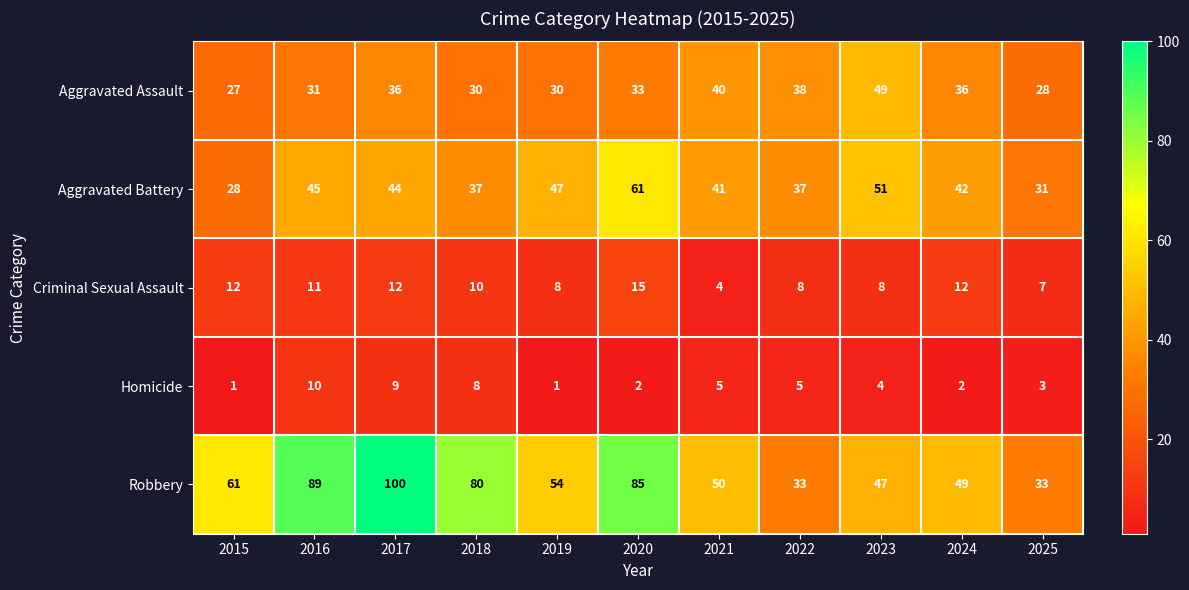

Between 2018 and 2020, which series saw the biggest shift?

Aggravated Battery